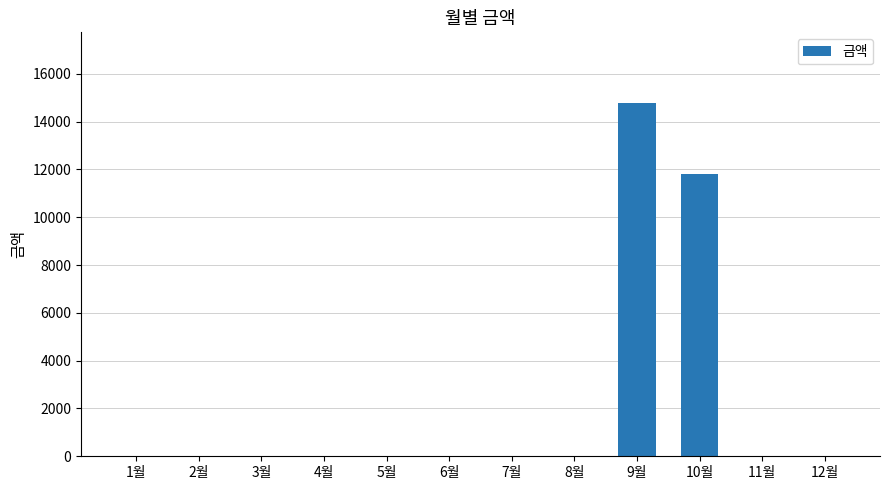

What is the approximate value at 10월, to the nearest 10?

11830